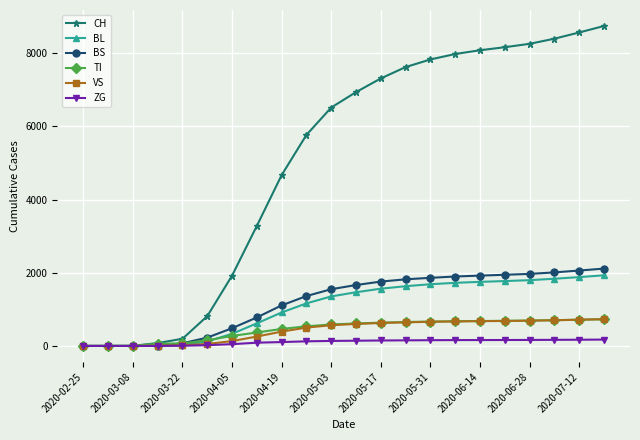

At how many categories does at least one series exceed 2369?

15